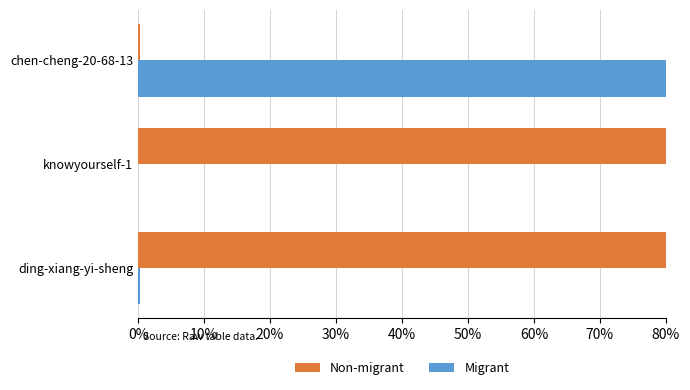

Reading left to right, extract all data points from this chart.

Non-migrant: 1.0	1.0	0.0
Migrant: 0.0	0.0	1.0